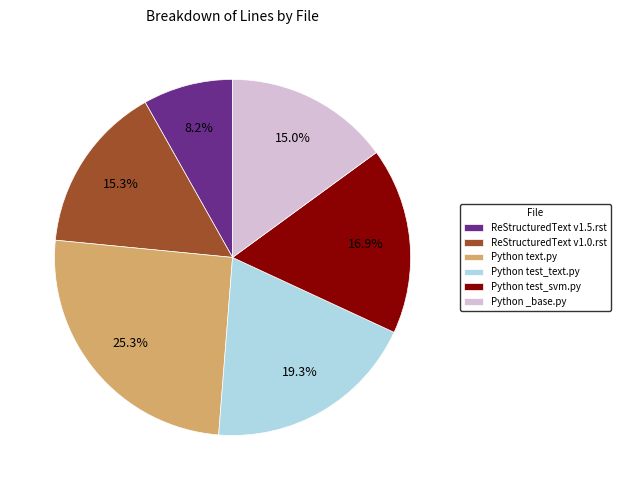

How many slices are in this pie chart?

6